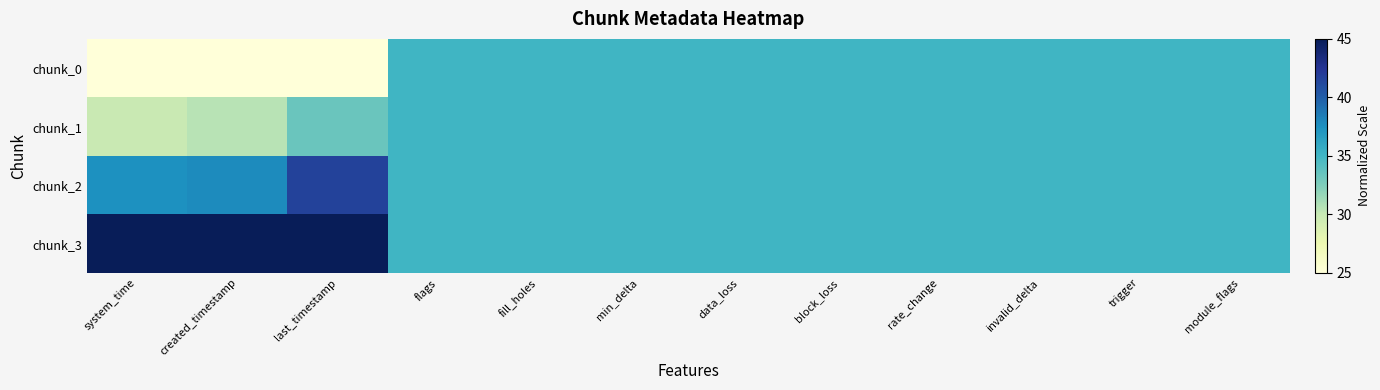

Reading left to right, extract all data points from this chart.

chunk_0: system_time=25.0	created_timestamp=25.0	last_timestamp=25.0	flags=35.0	fill_holes=35.0	min_delta=35.0	data_loss=35.0	block_loss=35.0	rate_change=35.0	invalid_delta=35.0	trigger=35.0	module_flags=35.0
chunk_1: system_time=29.9	created_timestamp=30.5	last_timestamp=33.3	flags=35.0	fill_holes=35.0	min_delta=35.0	data_loss=35.0	block_loss=35.0	rate_change=35.0	invalid_delta=35.0	trigger=35.0	module_flags=35.0
chunk_2: system_time=37.5	created_timestamp=37.8	last_timestamp=41.6	flags=35.0	fill_holes=35.0	min_delta=35.0	data_loss=35.0	block_loss=35.0	rate_change=35.0	invalid_delta=35.0	trigger=35.0	module_flags=35.0
chunk_3: system_time=45.0	created_timestamp=45.0	last_timestamp=45.0	flags=35.0	fill_holes=35.0	min_delta=35.0	data_loss=35.0	block_loss=35.0	rate_change=35.0	invalid_delta=35.0	trigger=35.0	module_flags=35.0